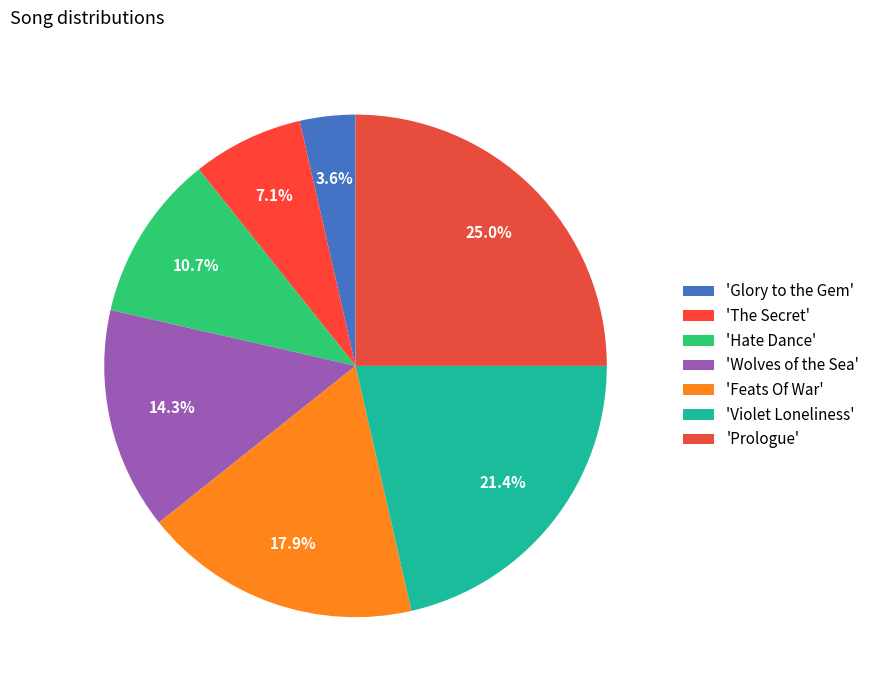

How many segments does this pie chart have?

7